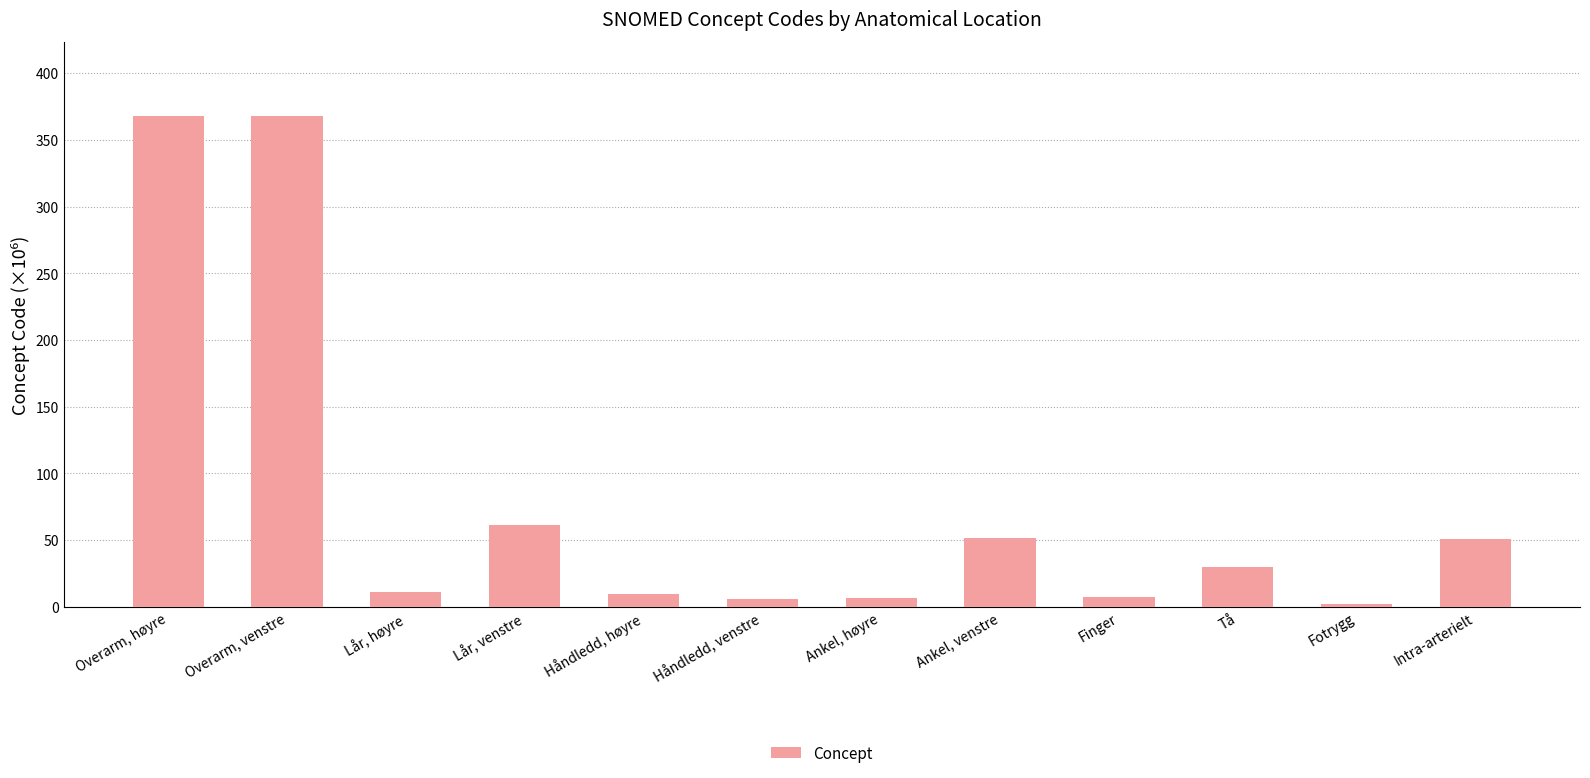

The value at Overarm, høyre is 368.2. True or false?

True